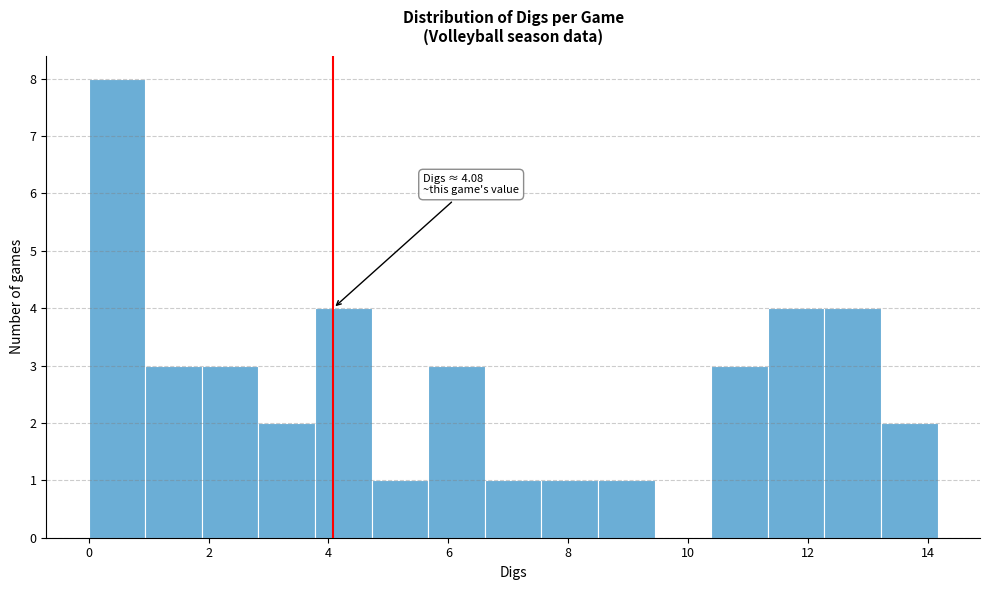

Over which range of the x-axis is the bar tallest?

0.0 to 1.0